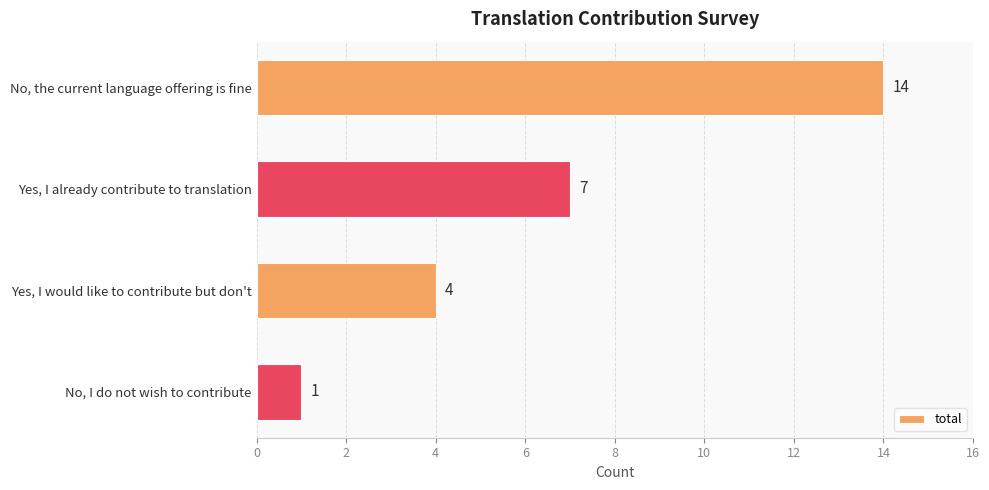

Rank the categories by value from highest to lowest.

No, the current language offering is fine, Yes, I already contribute to translation, Yes, I would like to contribute but don't, No, I do not wish to contribute